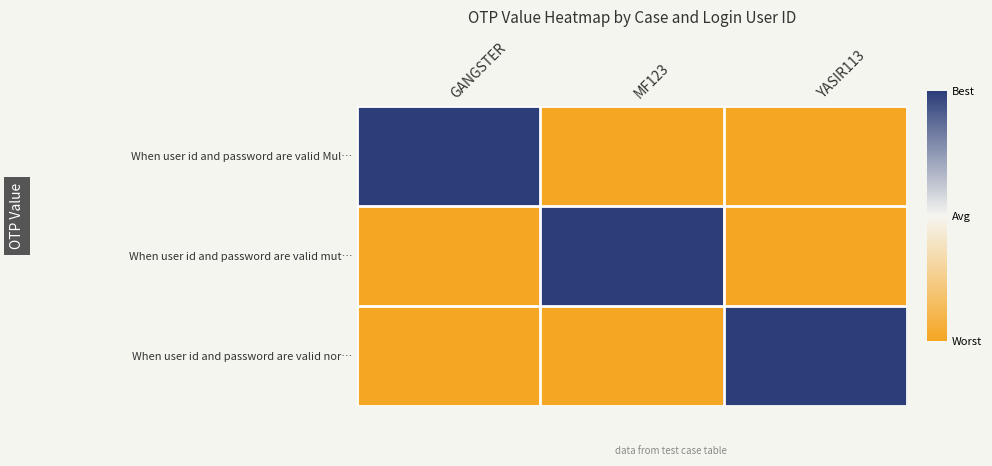

Rank the series at YASIR113 from lowest to highest value.

When user id and password are valid Mul…, When user id and password are valid mut…, When user id and password are valid nor…